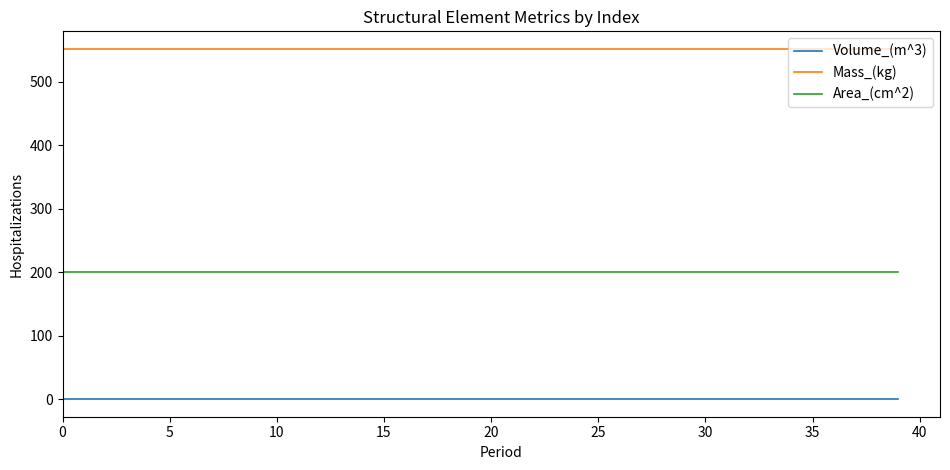

Which series has the largest total across all categories?

Mass_(kg)